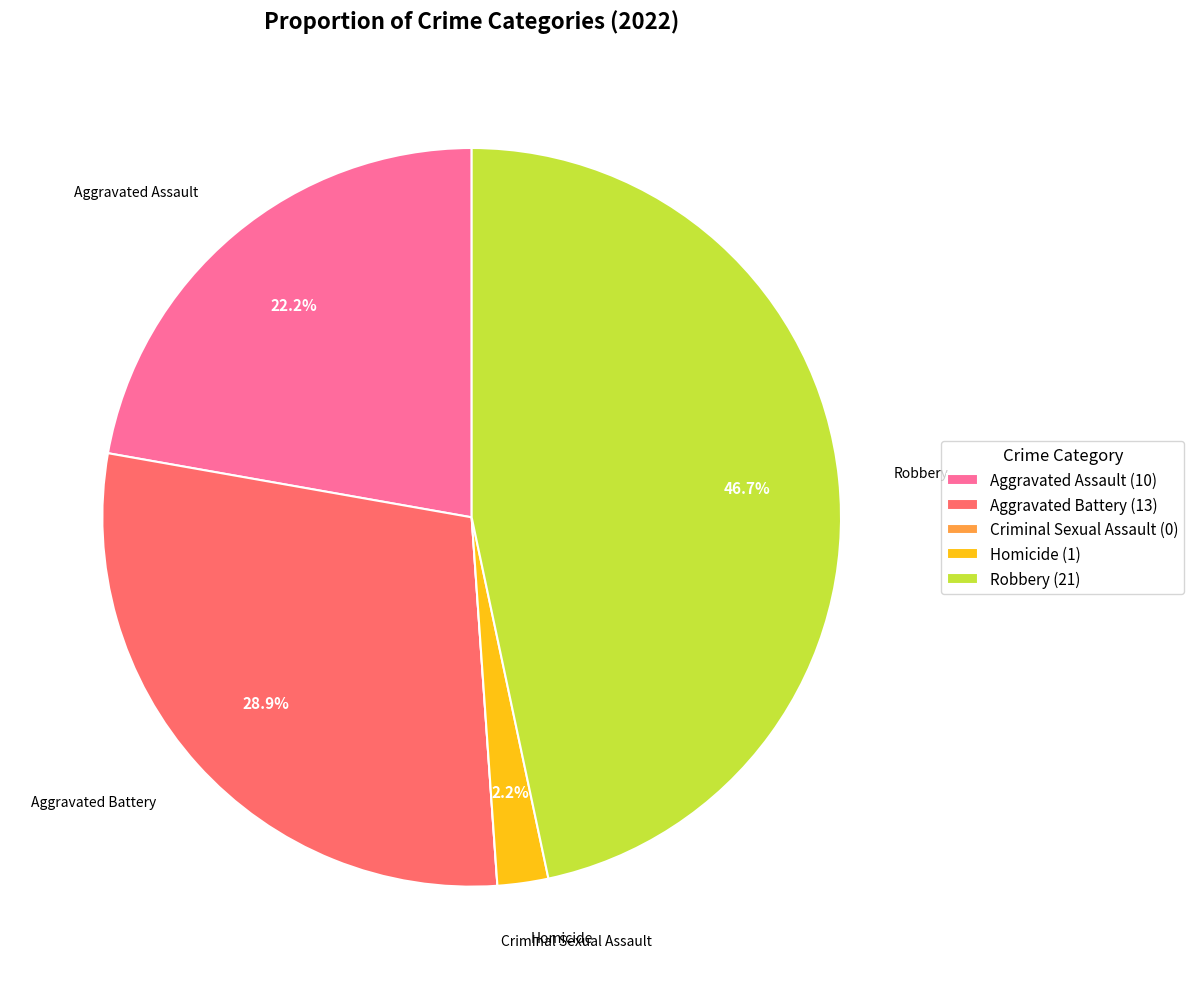

The Aggravated Battery slice represents 20% of the pie. True or false?

False